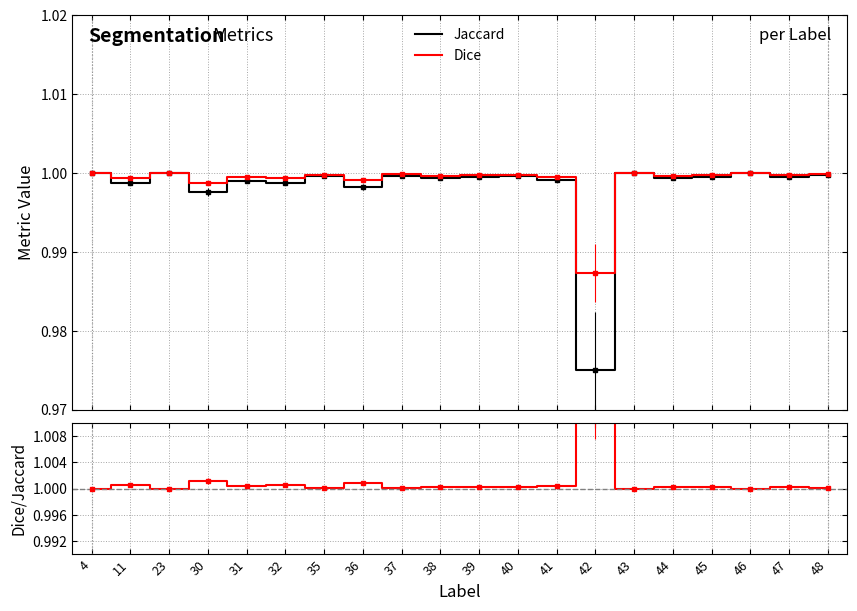

Reading right to left, transcribe all the data shown in this chart.

Jaccard: 48=1.0	47=1.0	46=1.0	45=1.0	44=1.0	43=1.0	42=1.0	41=1.0	40=1.0	39=1.0	38=1.0	37=1.0	36=1.0	35=1.0	32=1.0	31=1.0	30=1.0	23=1.0	11=1.0	4=1.0
Dice: 48=1.0	47=1.0	46=1.0	45=1.0	44=1.0	43=1.0	42=1.0	41=1.0	40=1.0	39=1.0	38=1.0	37=1.0	36=1.0	35=1.0	32=1.0	31=1.0	30=1.0	23=1.0	11=1.0	4=1.0
Dice / Jaccard: 48=1.0	47=1.0	46=1.0	45=1.0	44=1.0	43=1.0	42=1.0	41=1.0	40=1.0	39=1.0	38=1.0	37=1.0	36=1.0	35=1.0	32=1.0	31=1.0	30=1.0	23=1.0	11=1.0	4=1.0